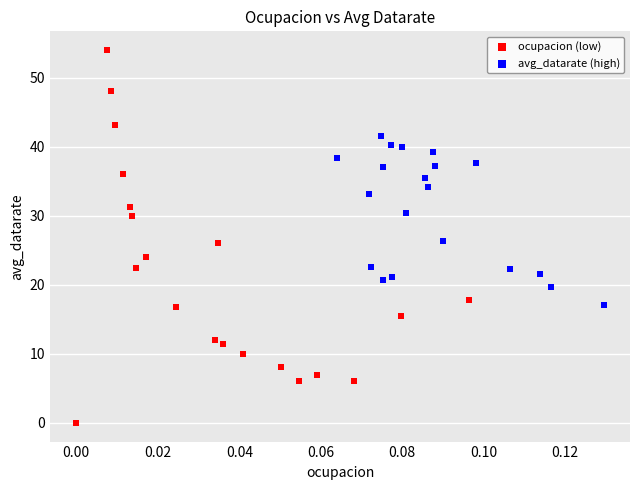

Which series has the widest spread of Y values?

ocupacion (low)